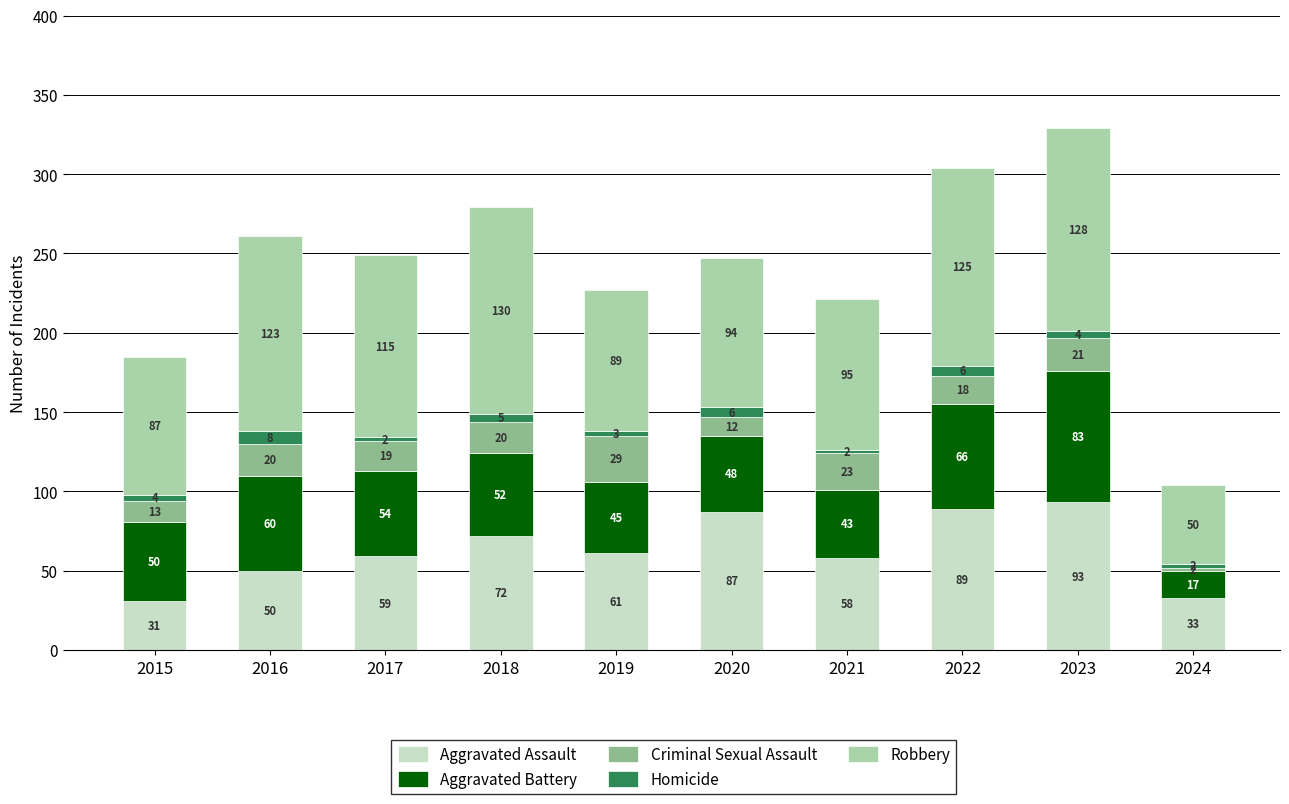

What is the highest value of the Aggravated Assault series?

93